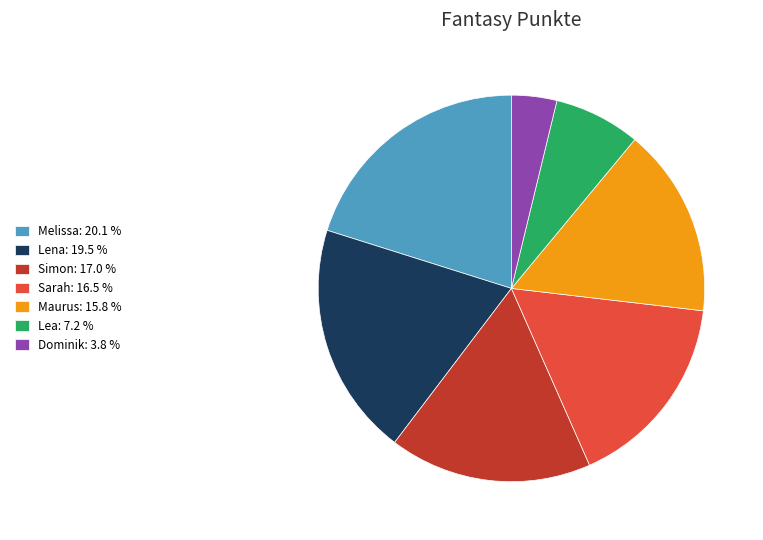

Is there any slice that represents more than half of the pie?

No